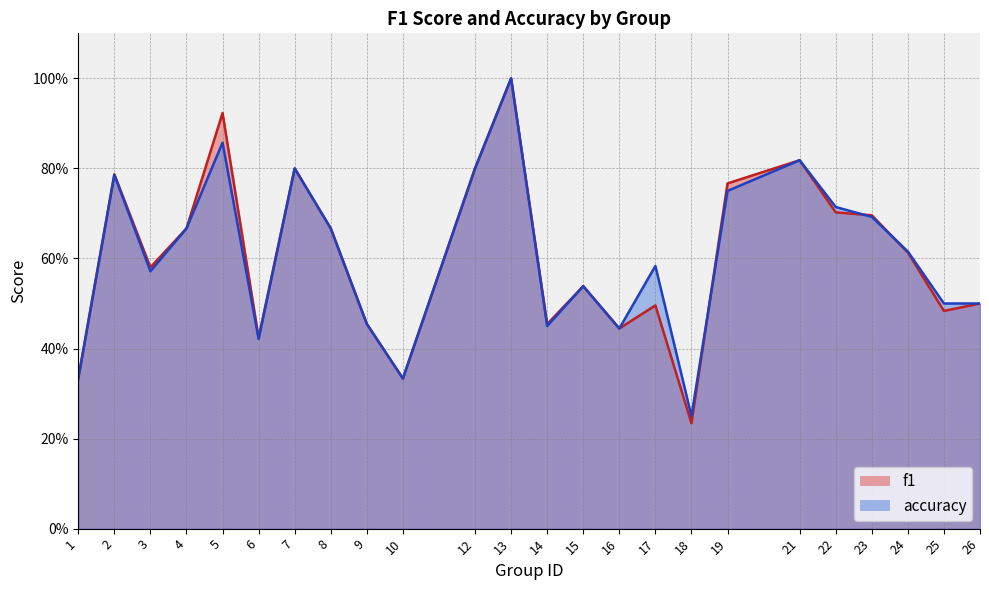

Where is f1 nearest to the value 0?

18